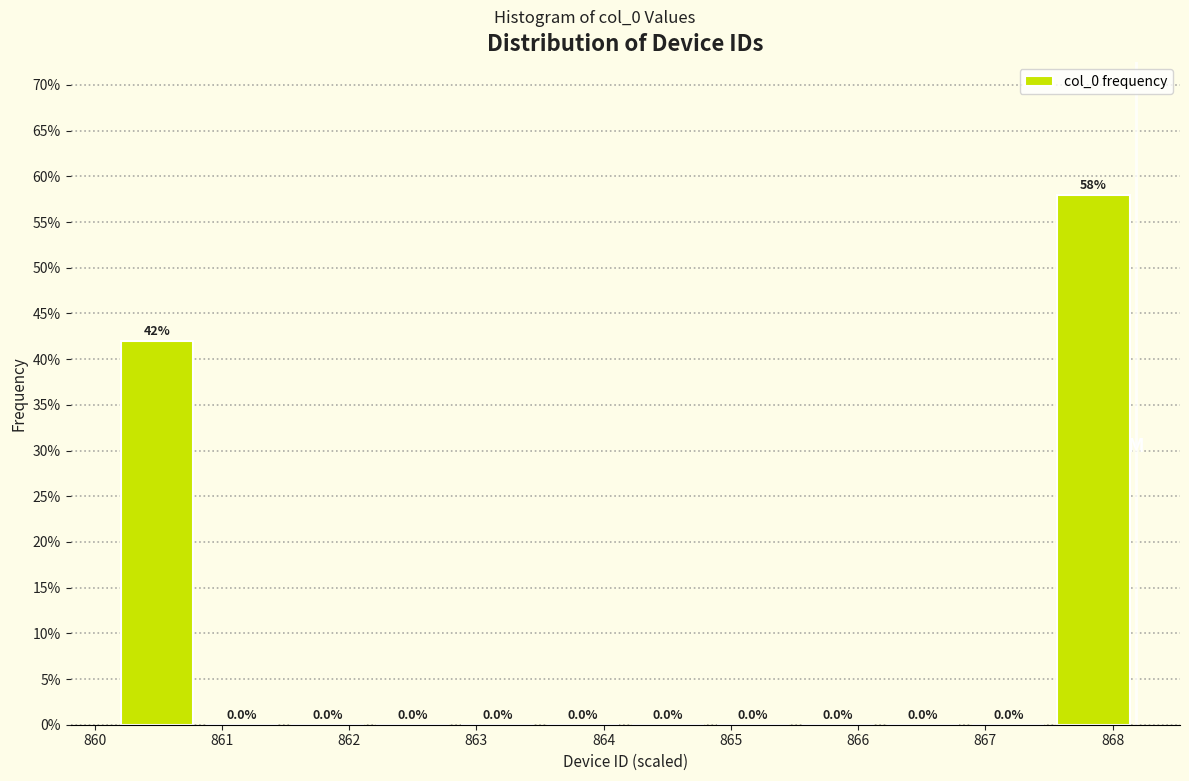

Reading left to right, transcribe this chart: for each bar, give the range it covers on the x-axis and its height. The bar edges are not printed on the chart, so give them approximately, as read against the axis.

860.2 to 860.8: 42.0
860.8 to 861.5: 0.0
861.5 to 862.2: 0.0
862.2 to 862.8: 0.0
862.8 to 863.5: 0.0
863.5 to 864.2: 0.0
864.2 to 864.8: 0.0
864.8 to 865.5: 0.0
865.5 to 866.2: 0.0
866.2 to 866.8: 0.0
866.8 to 867.5: 0.0
867.5 to 868.2: 58.0